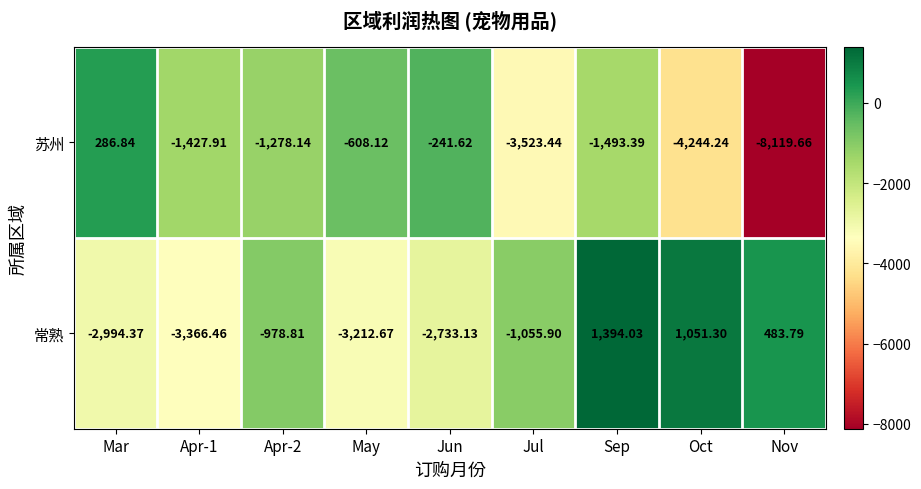

Where is 苏州 nearest to the value -3916?

Oct